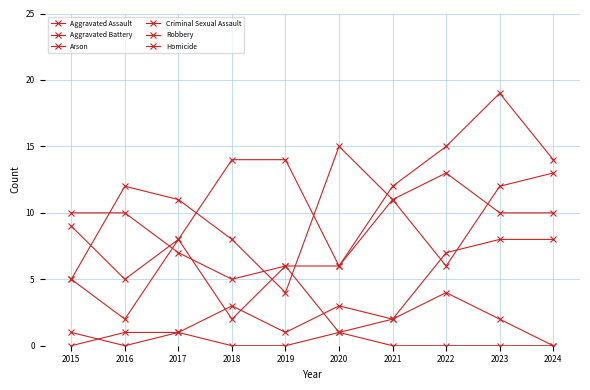

Rank the series at 2024 from lowest to highest value.

Arson, Homicide, Criminal Sexual Assault, Robbery, Aggravated Battery, Aggravated Assault